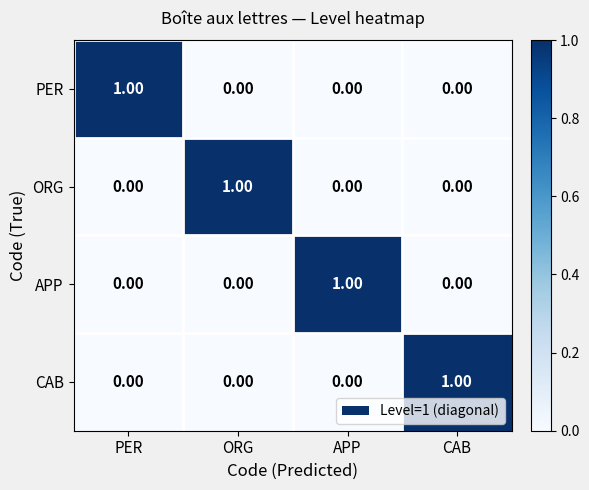

Which category has the highest value in the PER series?

PER